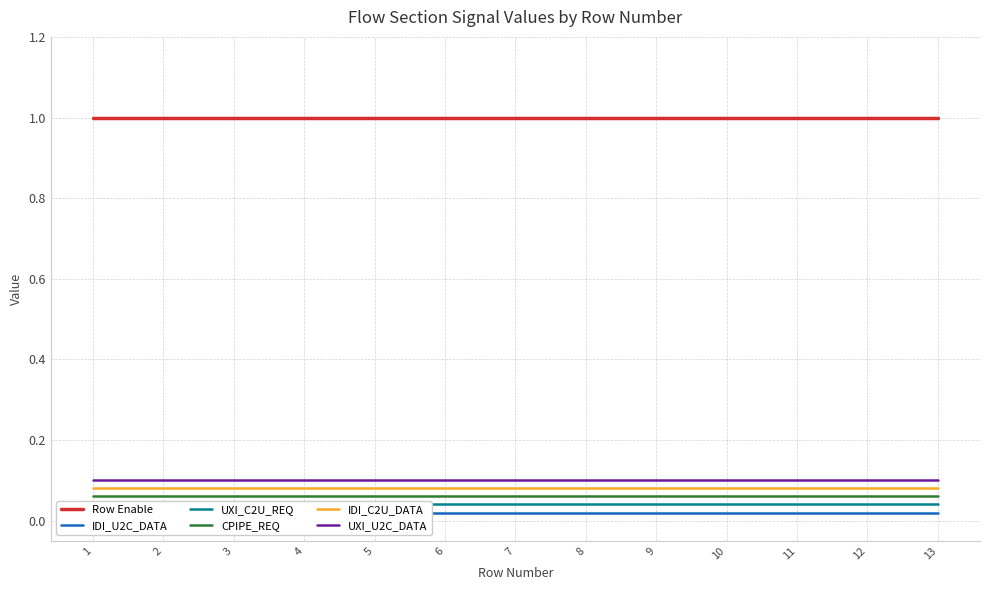

Between 7 and 12, which series saw the biggest shift?

Row Enable